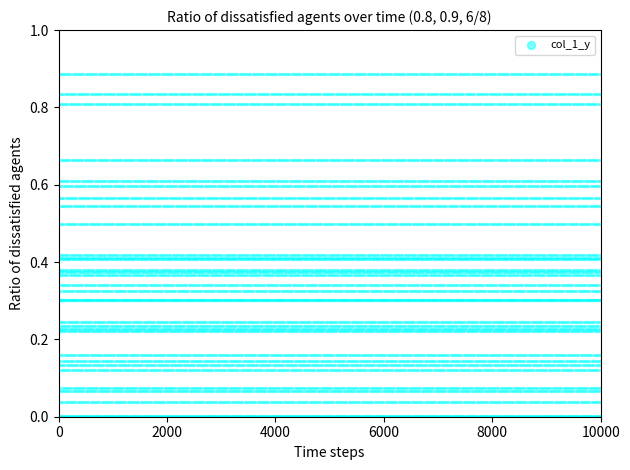

What is the range of X values (max minus min)?

10000.0